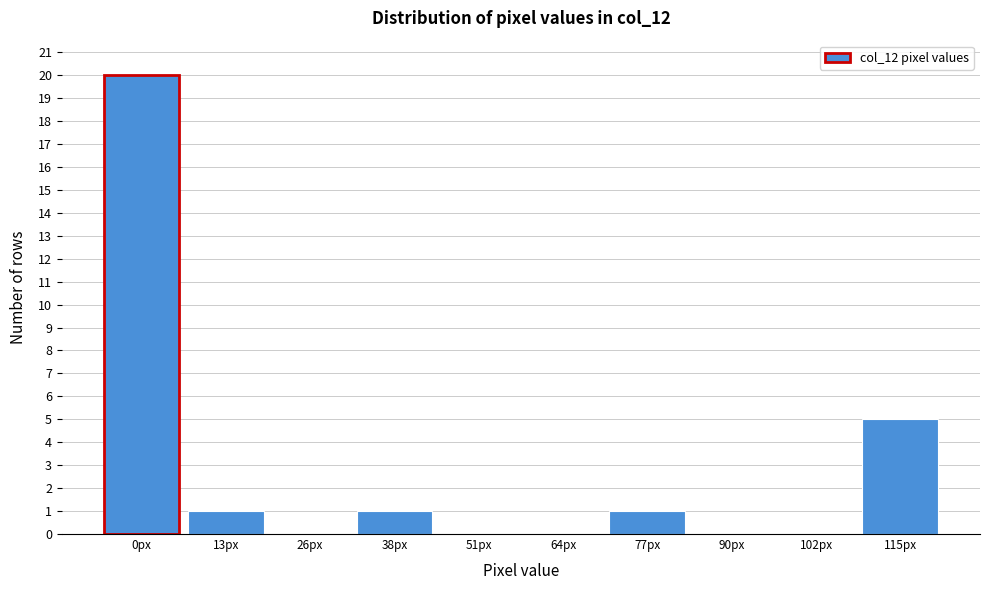

Reading right to left, extract all data points from this chart.

115px=5	102px=0	90px=0	77px=1	64px=0	51px=0	38px=1	26px=0	13px=1	0px=20